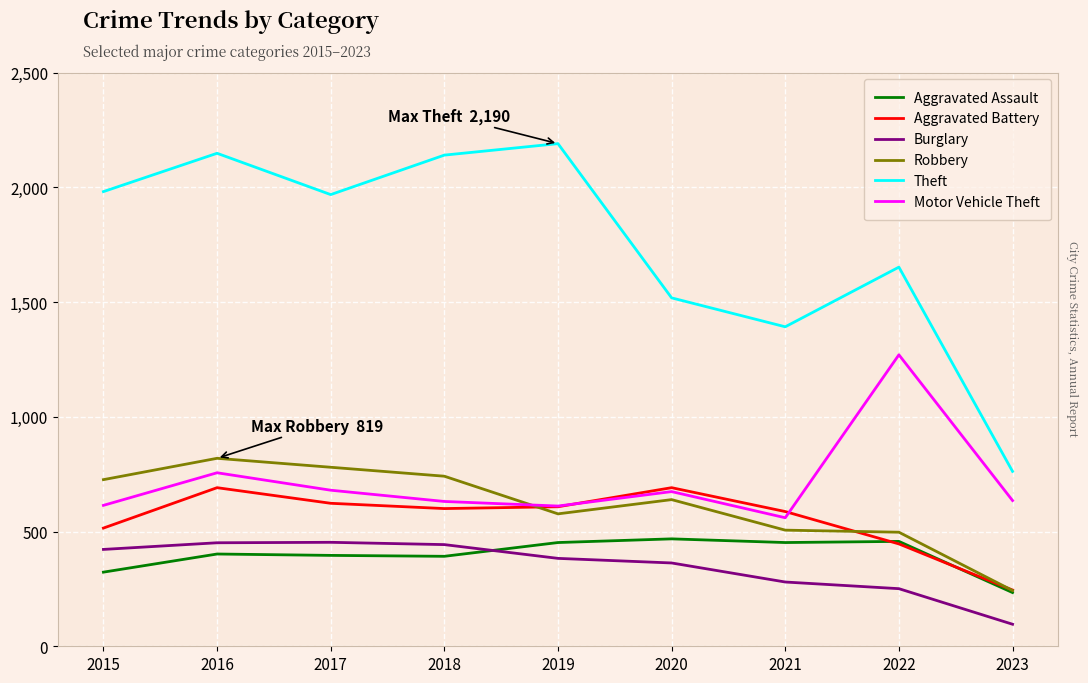

What is the difference between the highest and lowest values at 2016?

1746